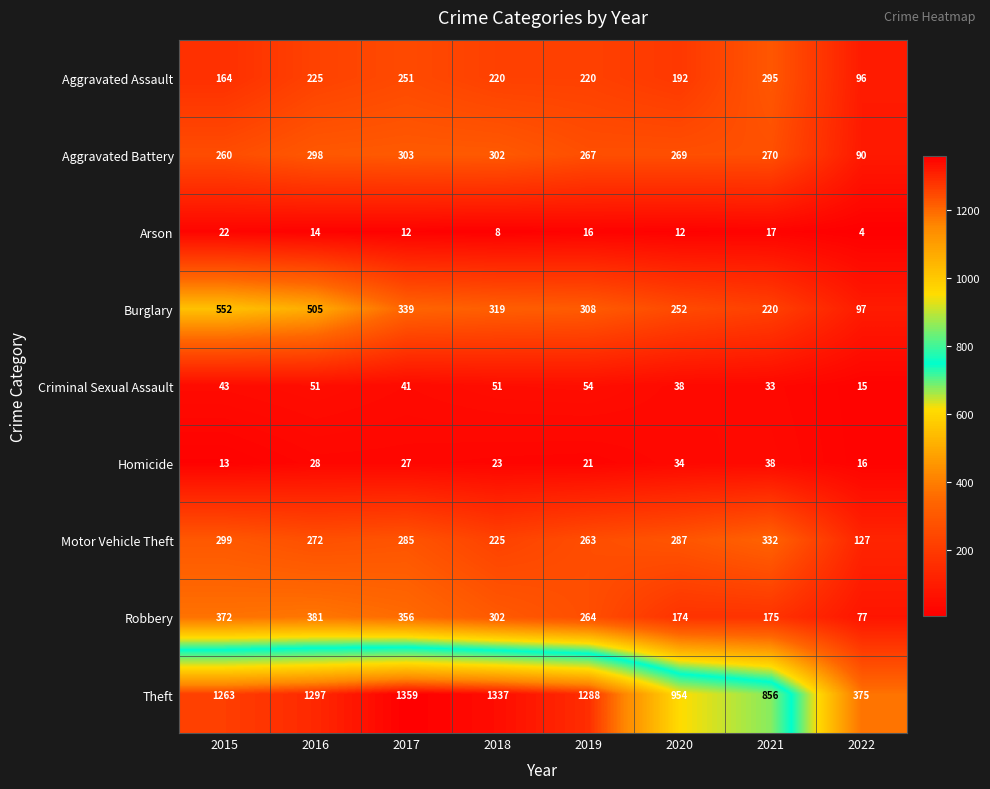

What is the difference between the Robbery values at 2015 and 2016?

9